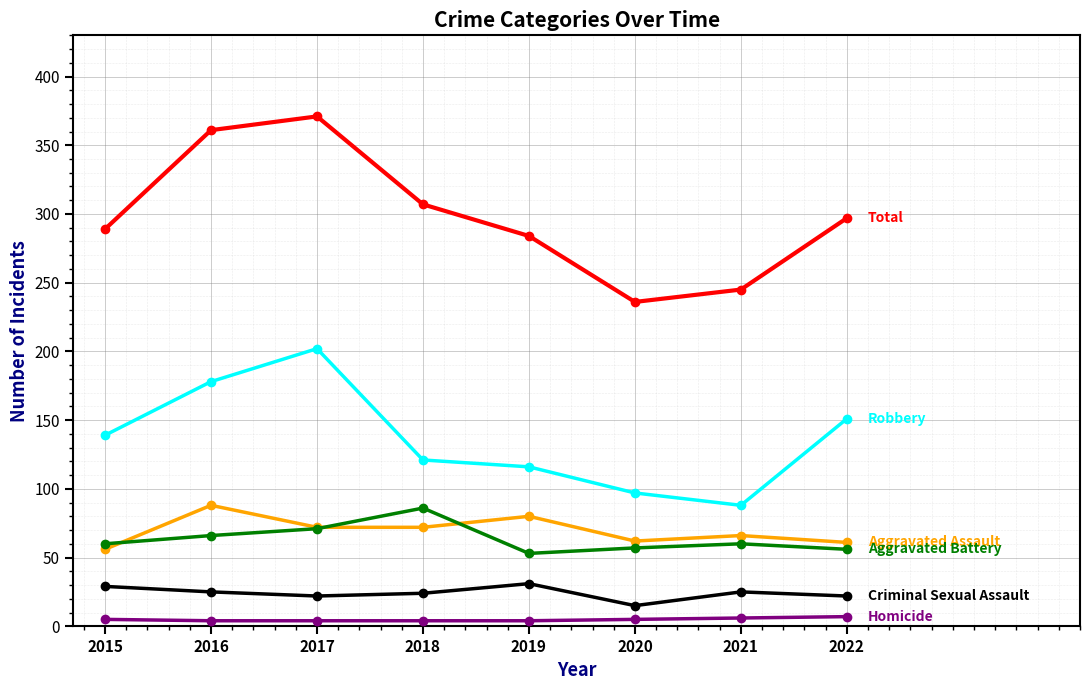

What is the greatest value displayed?

371